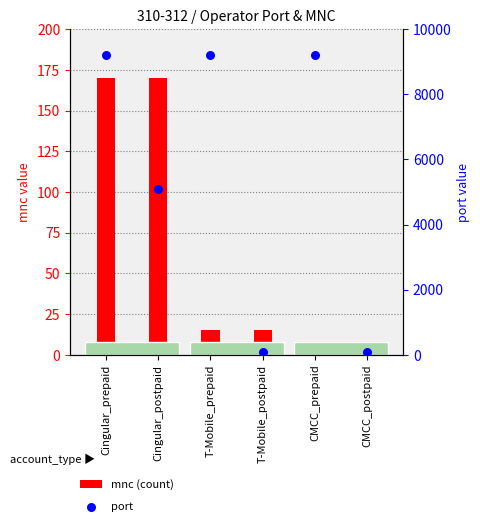

Which series has the widest spread of Y values?

port